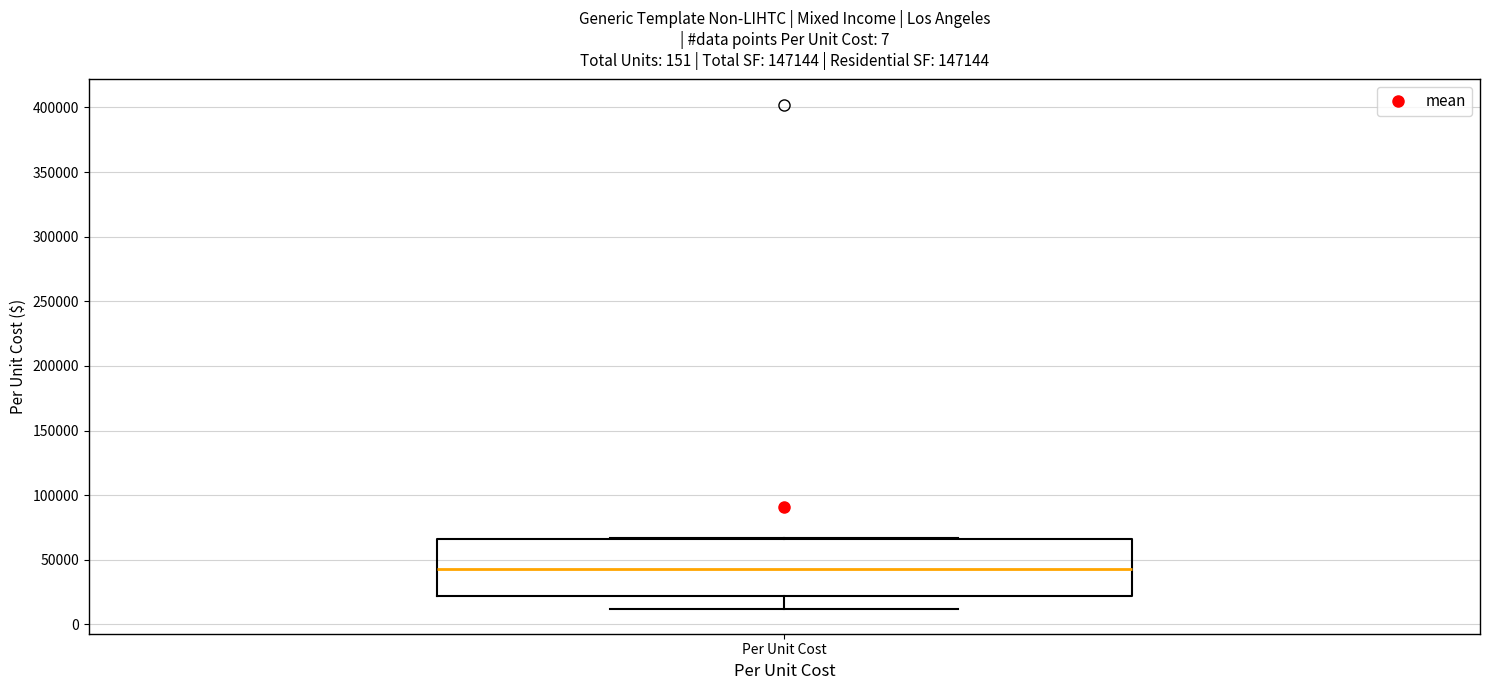

Where does the lower whisker of the box for Per Unit Cost end on the y-axis? The values are not printed on the chart, so give them approximately, as read against the axis.

10000